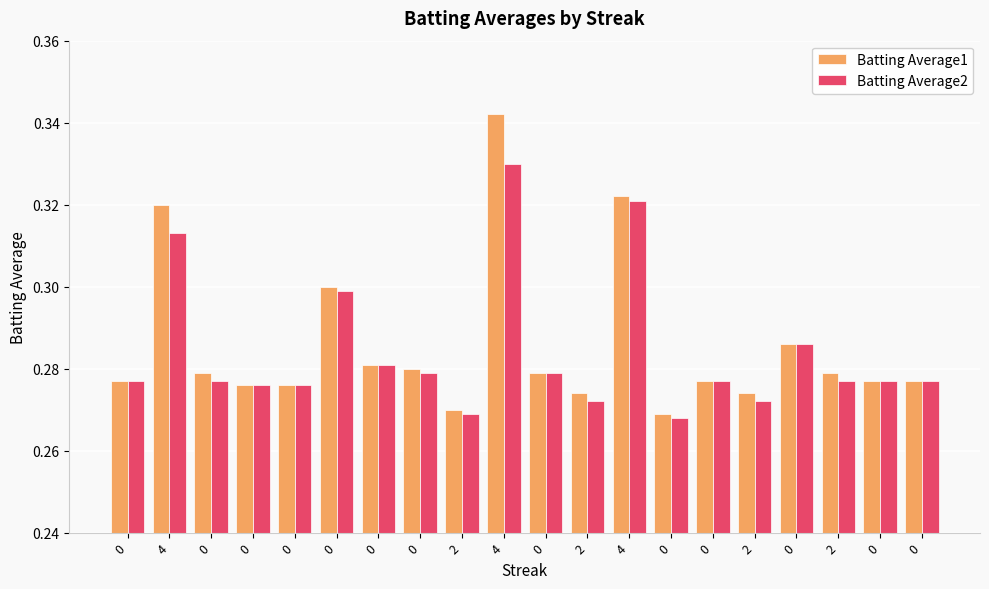

What is the value of the Batting Average2 bar at the 5th from the left?

0.3